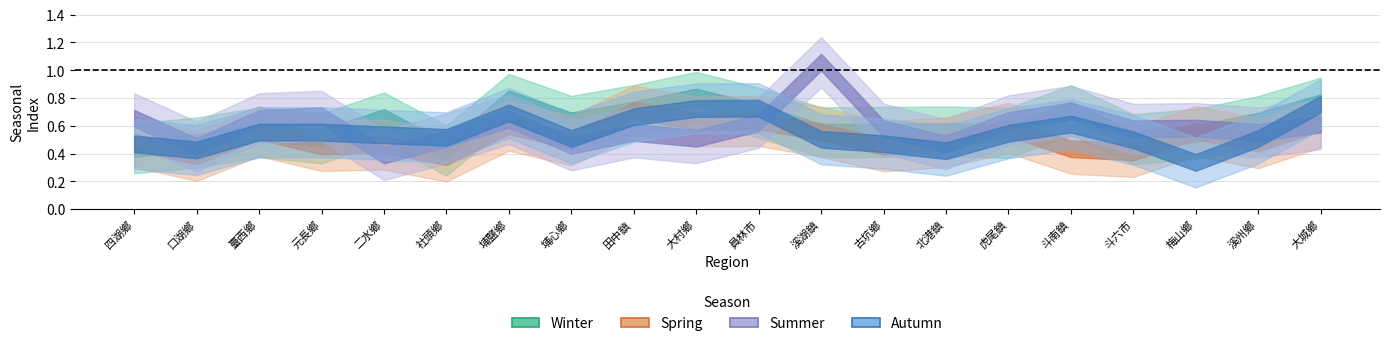

What is the minimum value shown in the chart?

0.3